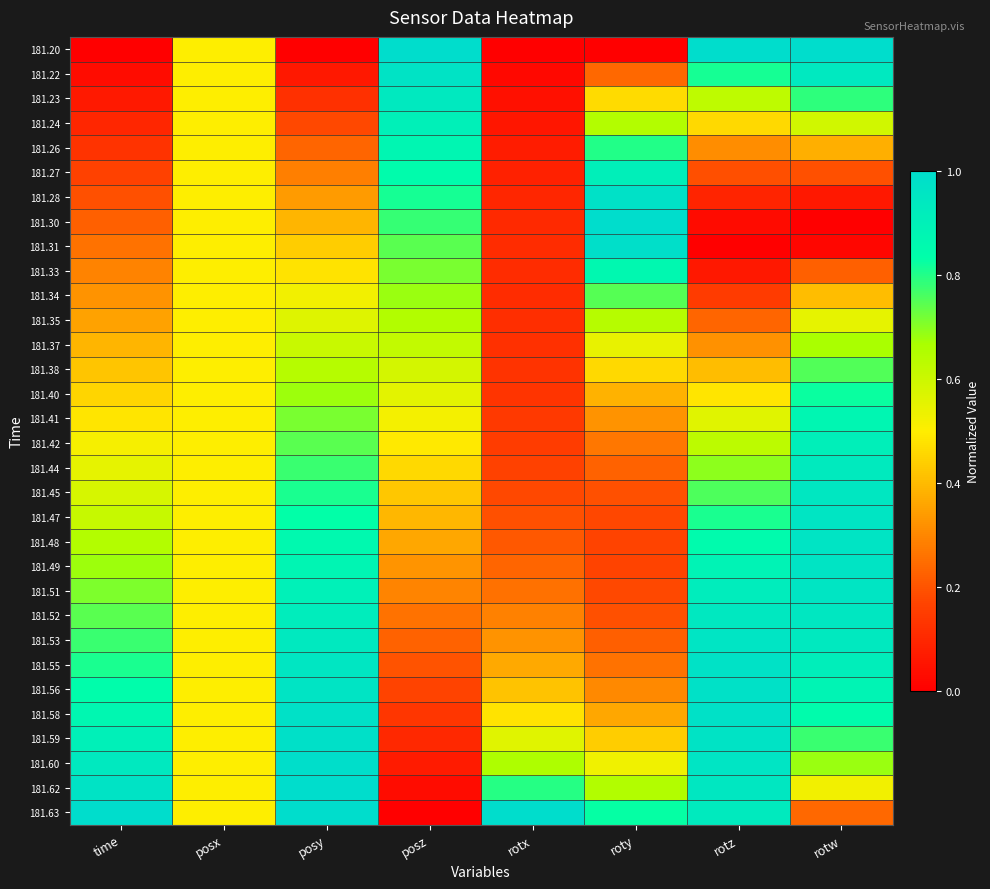

Which series has the widest spread of values?

181.20